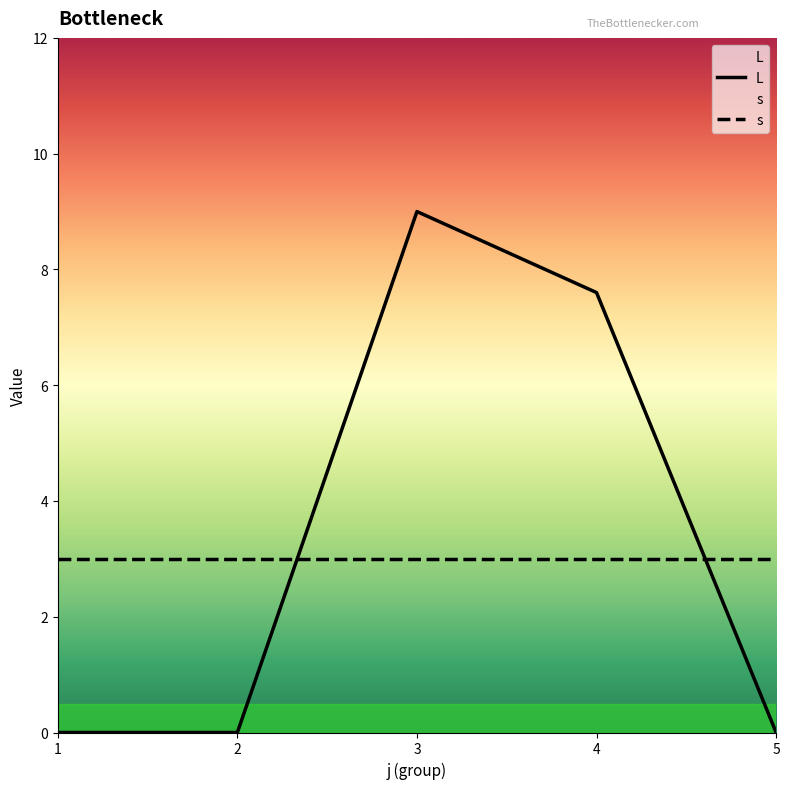

Rank the series at 1 from highest to lowest value.

s, L